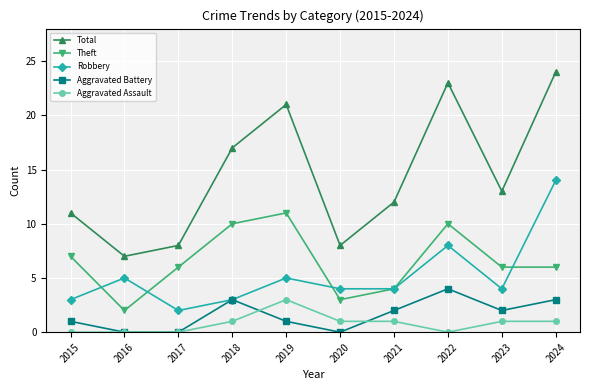

How many categories are shown in the chart?

10